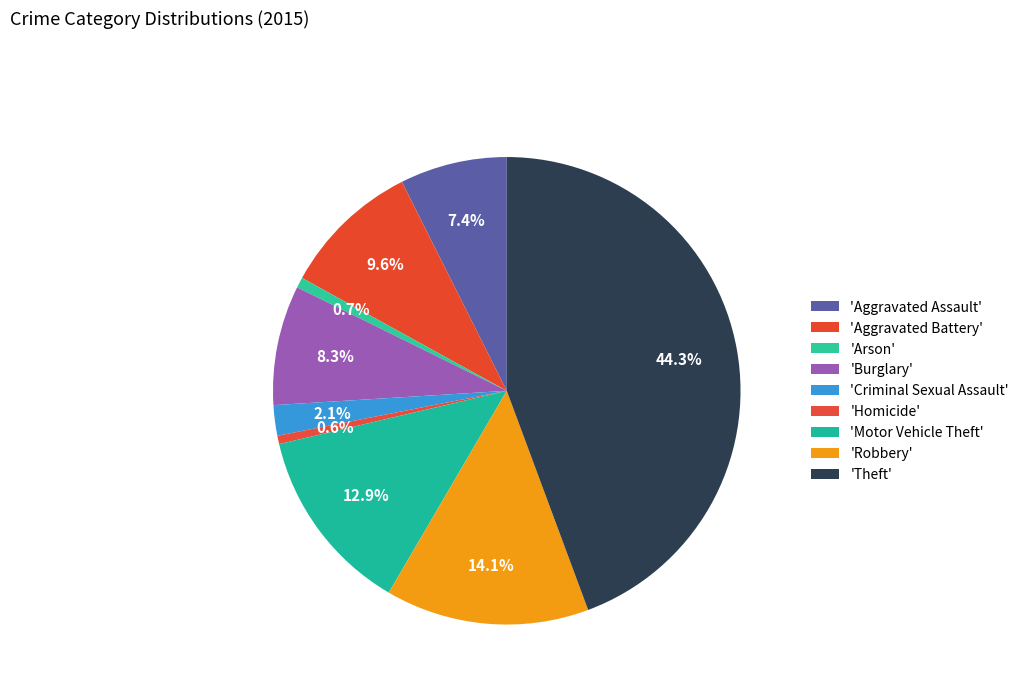

How many segments does this pie chart have?

9